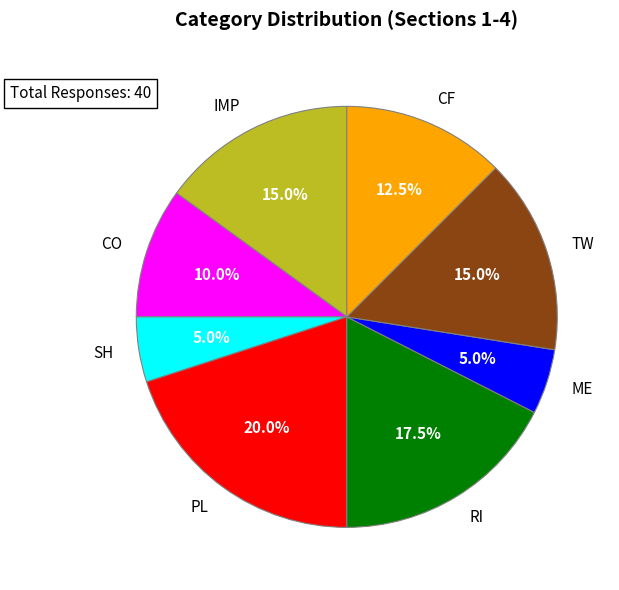

How many slices are in this pie chart?

8